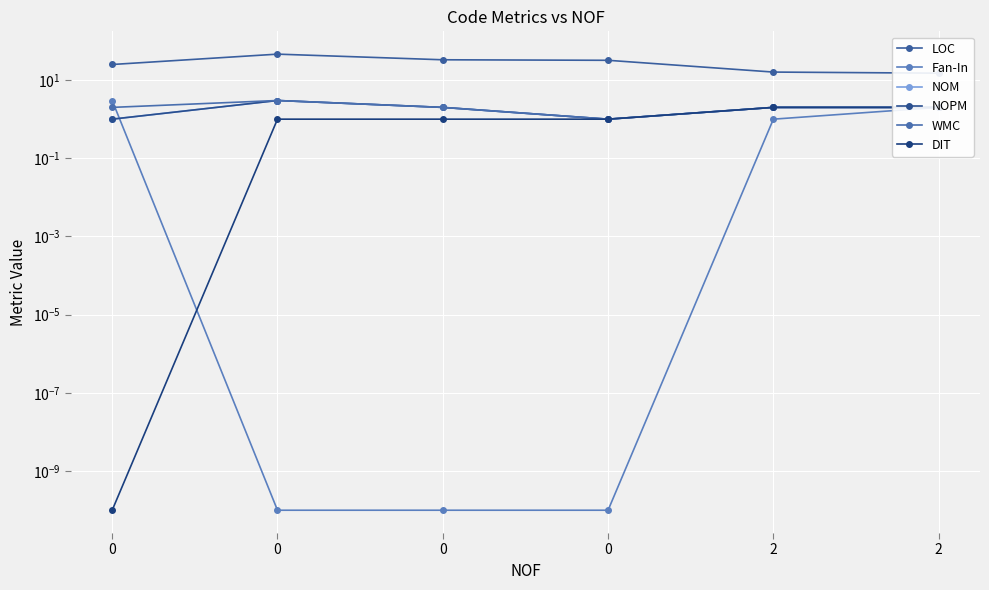

What is the difference between the LOC values at 0 and 0?

13.0